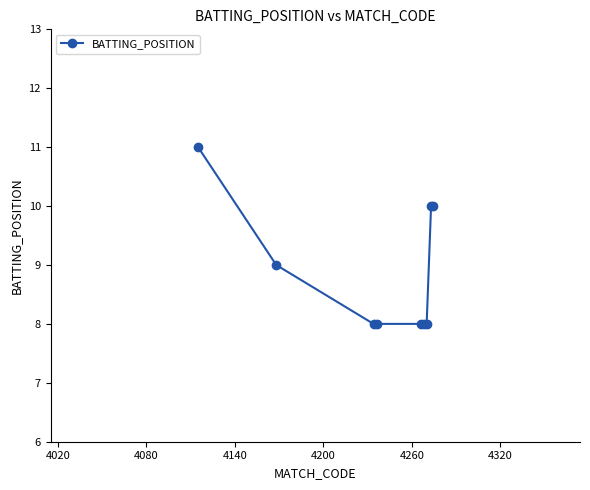

What is the value of the 9th point from the left?

10